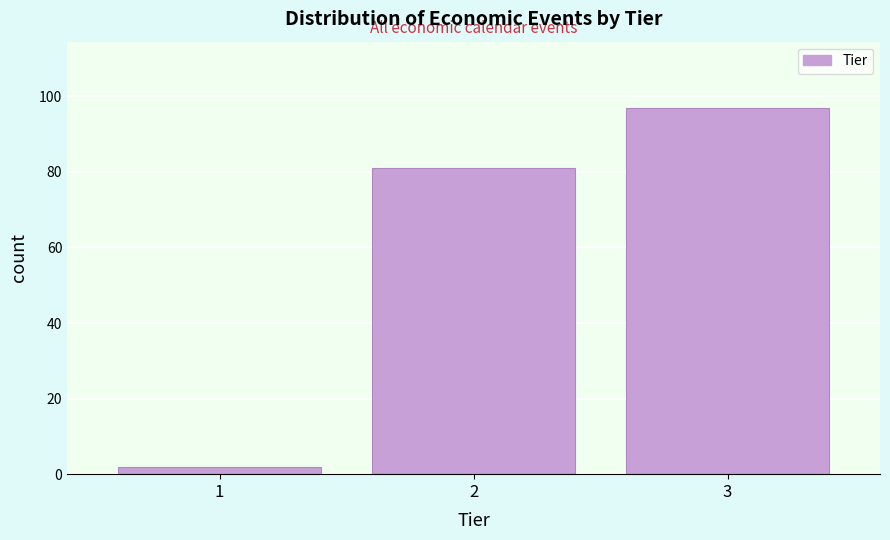

Reading left to right, list every bar in this chart as the range it spans on the x-axis followed by its height. The values are not printed on the chart, so give them approximately, as read against the axis.

0.5 to 1.5: 2
1.5 to 2.5: 82
2.5 to 3.5: 98